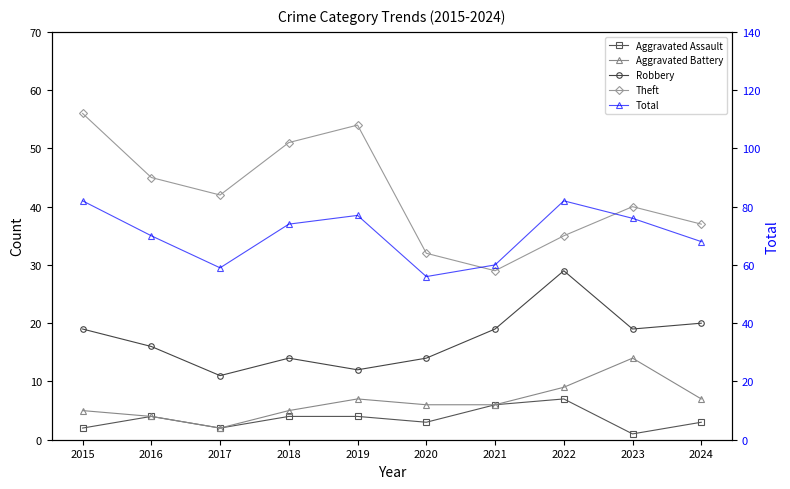

Count the number of data series in this chart.

5